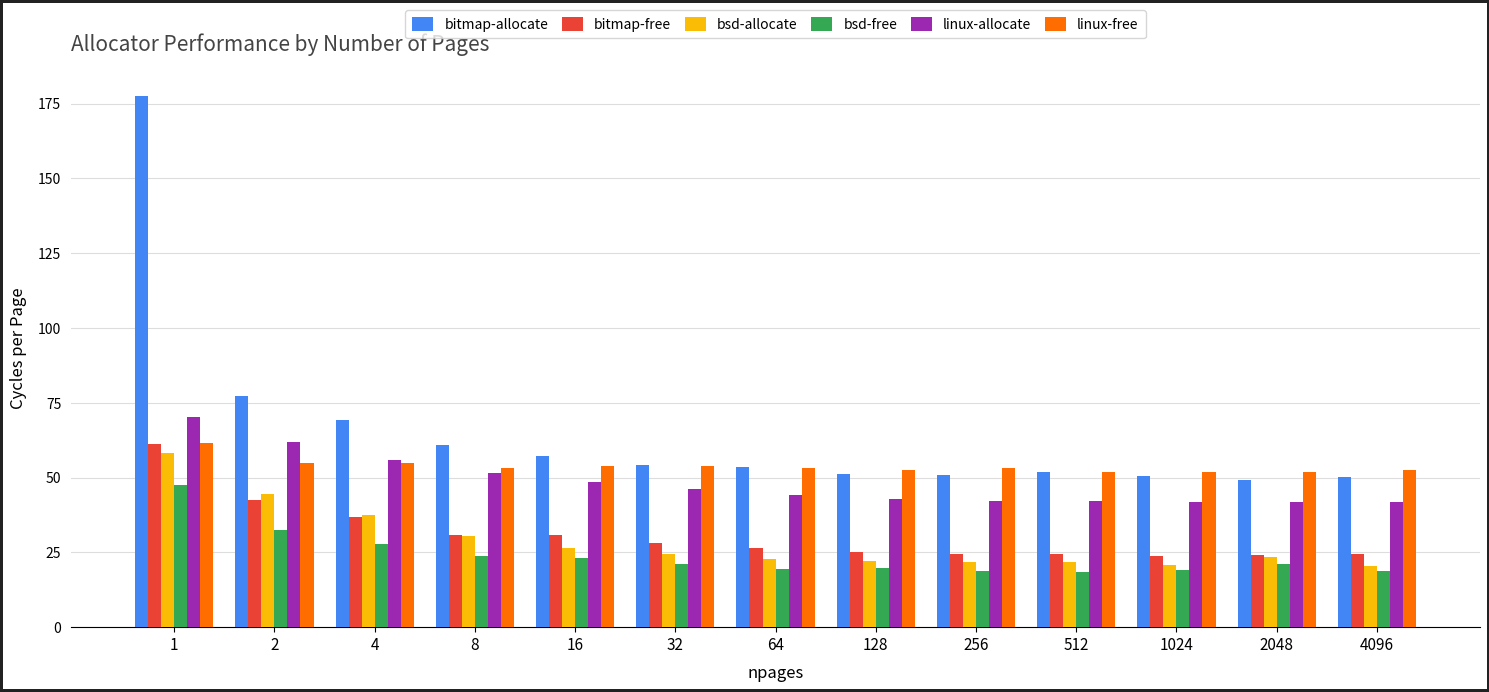

What is the smallest value displayed?

18.5